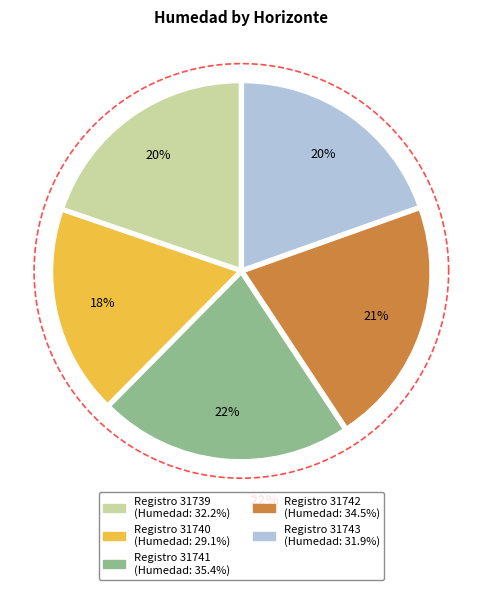

How many slices are in this pie chart?

5